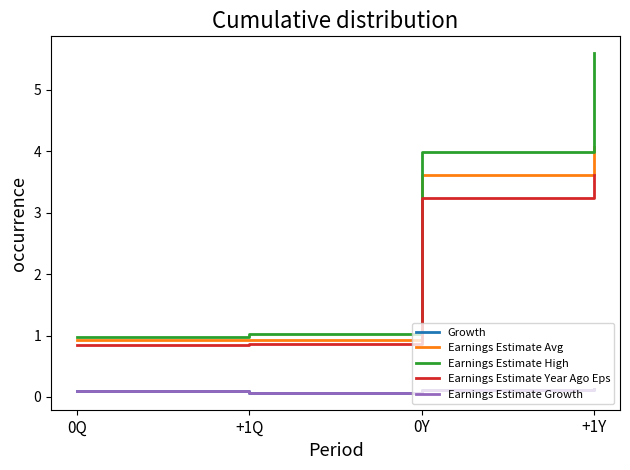

True or false: Earnings Estimate Growth has a value of 0.1 at +1Y.

True